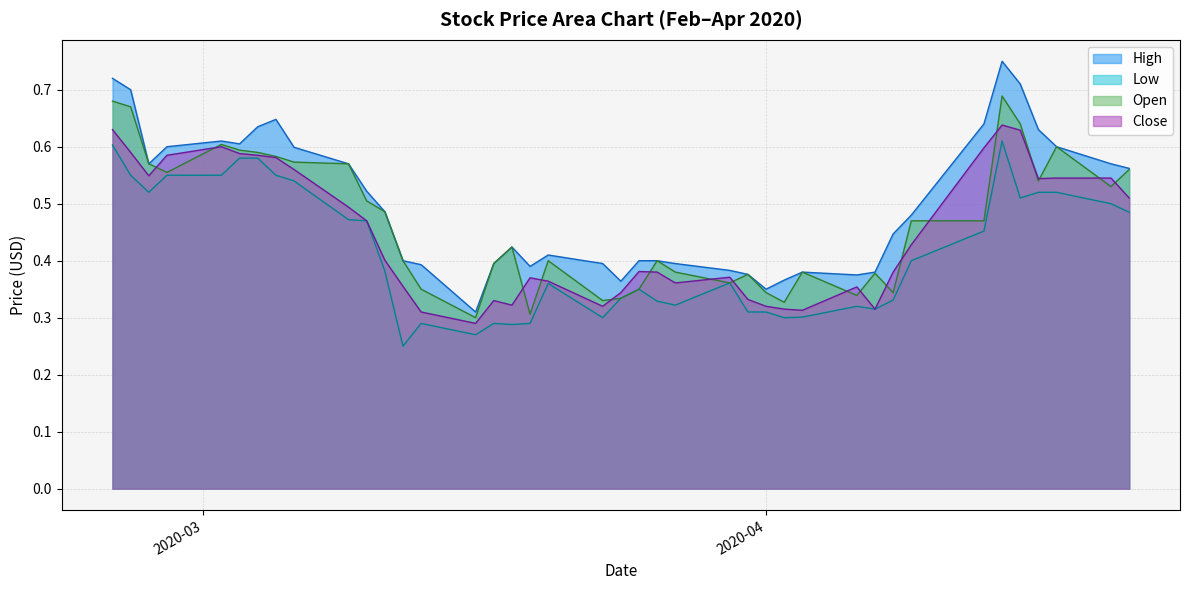

In Low, how many points are higher than both neighbors (excluding endpoints)?

7